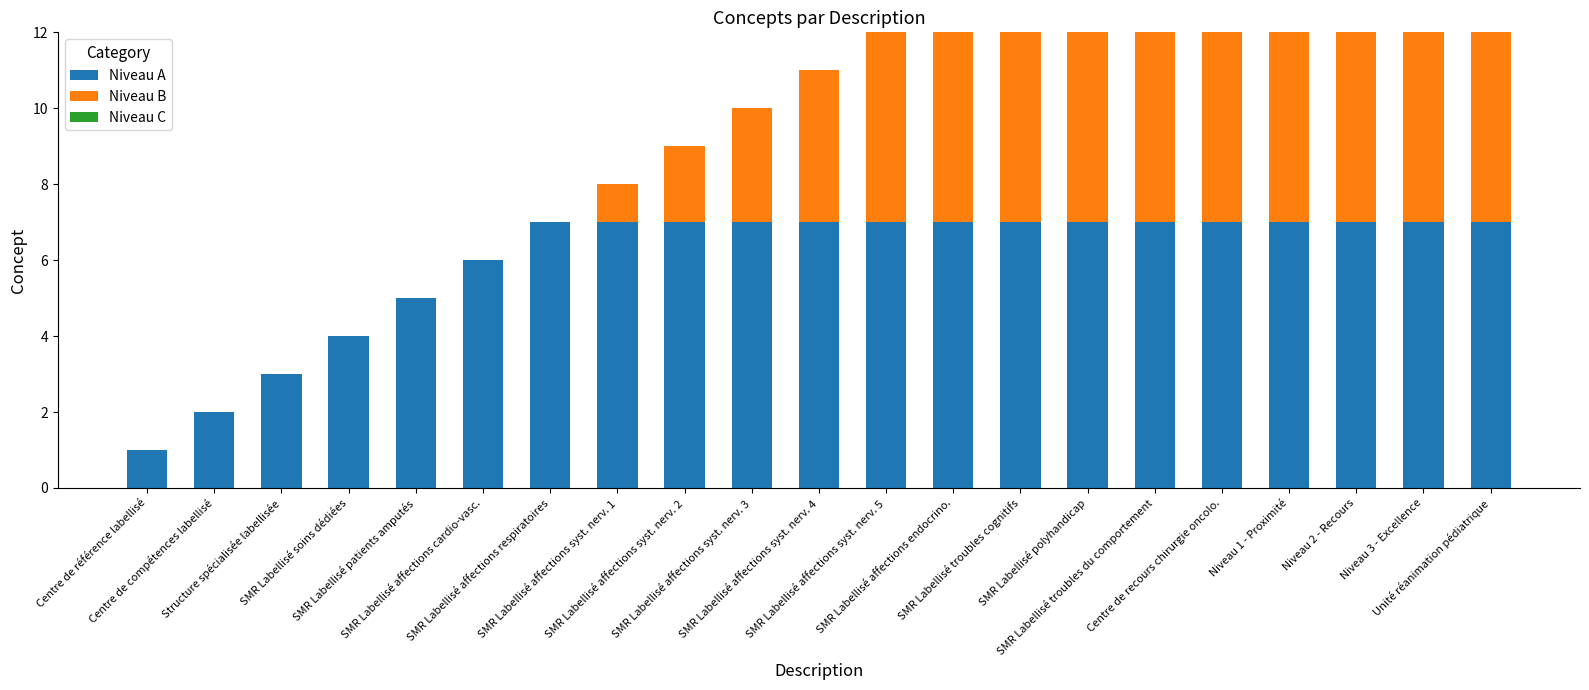

Reading left to right, extract all data points from this chart.

Niveau A: Centre de référence labellisé=1	Centre de compétences labellisé=2	Structure spécialisée labellisée=3	SMR Labellisé soins dédiées=4	SMR Labellisé patients amputés=5	SMR Labellisé affections cardio-vasc.=6	SMR Labellisé affections respiratoires=7	SMR Labellisé affections syst. nerv. 1=7	SMR Labellisé affections syst. nerv. 2=7	SMR Labellisé affections syst. nerv. 3=7	SMR Labellisé affections syst. nerv. 4=7	SMR Labellisé affections syst. nerv. 5=7	SMR Labellisé affections endocrino.=7	SMR Labellisé troubles cognitifs=7	SMR Labellisé polyhandicap=7	SMR Labellisé troubles du comportement=7	Centre de recours chirurgie oncolo.=7	Niveau 1 - Proximité=7	Niveau 2 - Recours=7	Niveau 3 - Excellence=7	Unité réanimation pédiatrique=7
Niveau B: Centre de référence labellisé=0	Centre de compétences labellisé=0	Structure spécialisée labellisée=0	SMR Labellisé soins dédiées=0	SMR Labellisé patients amputés=0	SMR Labellisé affections cardio-vasc.=0	SMR Labellisé affections respiratoires=0	SMR Labellisé affections syst. nerv. 1=1	SMR Labellisé affections syst. nerv. 2=2	SMR Labellisé affections syst. nerv. 3=3	SMR Labellisé affections syst. nerv. 4=4	SMR Labellisé affections syst. nerv. 5=5	SMR Labellisé affections endocrino.=6	SMR Labellisé troubles cognitifs=7	SMR Labellisé polyhandicap=7	SMR Labellisé troubles du comportement=7	Centre de recours chirurgie oncolo.=7	Niveau 1 - Proximité=7	Niveau 2 - Recours=7	Niveau 3 - Excellence=7	Unité réanimation pédiatrique=7
Niveau C: Centre de référence labellisé=0	Centre de compétences labellisé=0	Structure spécialisée labellisée=0	SMR Labellisé soins dédiées=0	SMR Labellisé patients amputés=0	SMR Labellisé affections cardio-vasc.=0	SMR Labellisé affections respiratoires=0	SMR Labellisé affections syst. nerv. 1=0	SMR Labellisé affections syst. nerv. 2=0	SMR Labellisé affections syst. nerv. 3=0	SMR Labellisé affections syst. nerv. 4=0	SMR Labellisé affections syst. nerv. 5=0	SMR Labellisé affections endocrino.=0	SMR Labellisé troubles cognitifs=0	SMR Labellisé polyhandicap=1	SMR Labellisé troubles du comportement=2	Centre de recours chirurgie oncolo.=3	Niveau 1 - Proximité=4	Niveau 2 - Recours=5	Niveau 3 - Excellence=6	Unité réanimation pédiatrique=7